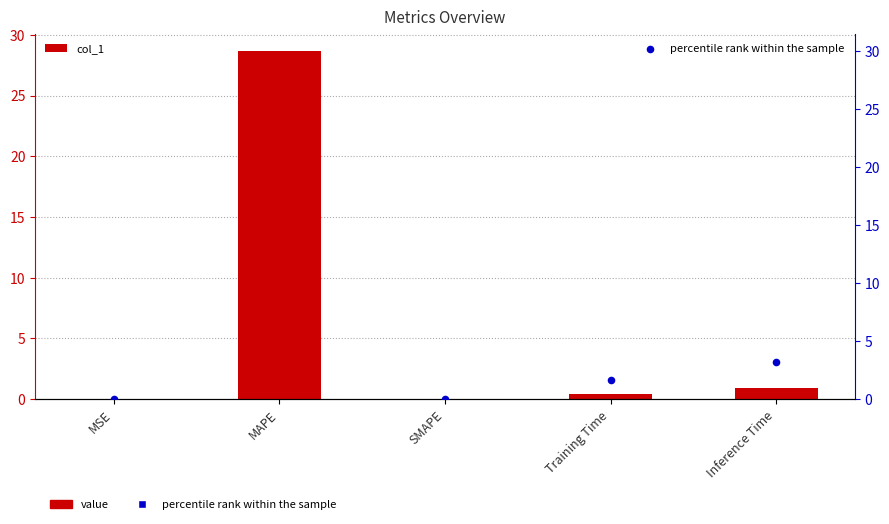

Is the value of percentile rank within the sample at MAPE greater than the value of col_1 at SMAPE?

Yes